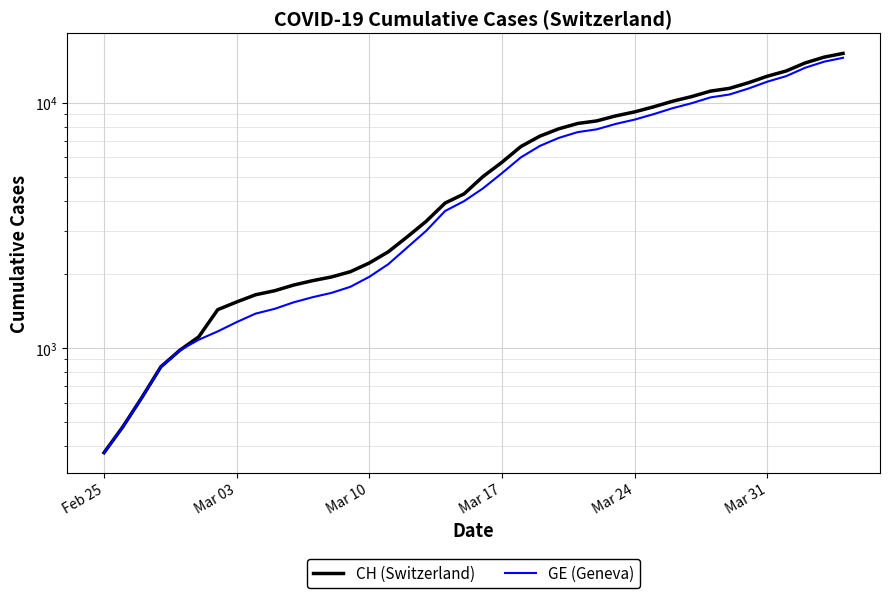

What is the greatest value displayed?

15926